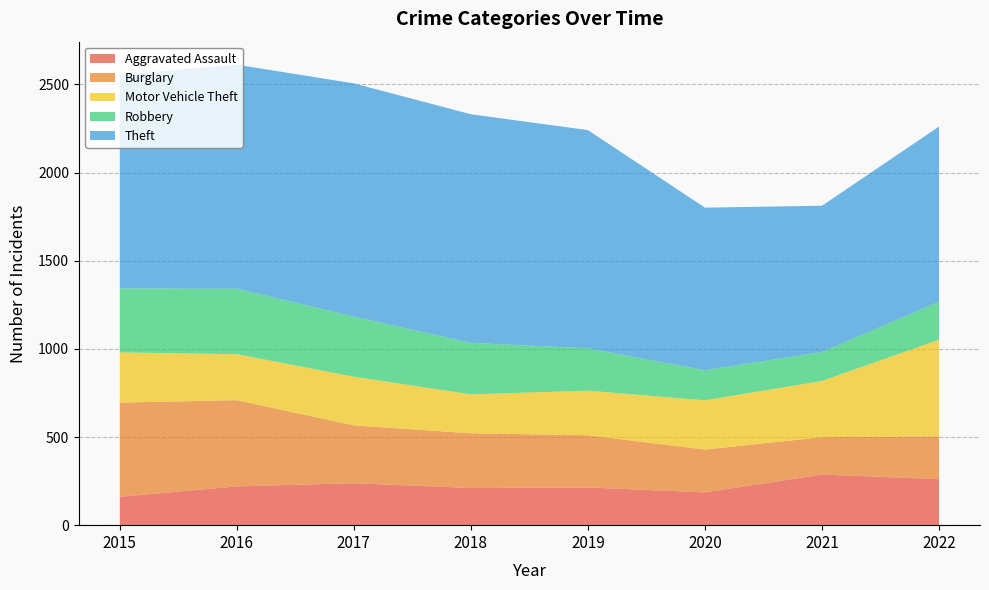

Reading left to right, transcribe all the data shown in this chart.

Aggravated Assault: 2015=161	2016=220	2017=238	2018=211	2019=214	2020=186	2021=287	2022=261
Burglary: 2015=534	2016=489	2017=328	2018=310	2019=296	2020=243	2021=212	2022=243
Motor Vehicle Theft: 2015=285	2016=261	2017=276	2018=221	2019=253	2020=279	2021=319	2022=548
Robbery: 2015=363	2016=371	2017=341	2018=292	2019=240	2020=171	2021=164	2022=216
Theft: 2015=1212	2016=1271	2017=1323	2018=1297	2019=1238	2020=922	2021=830	2022=993